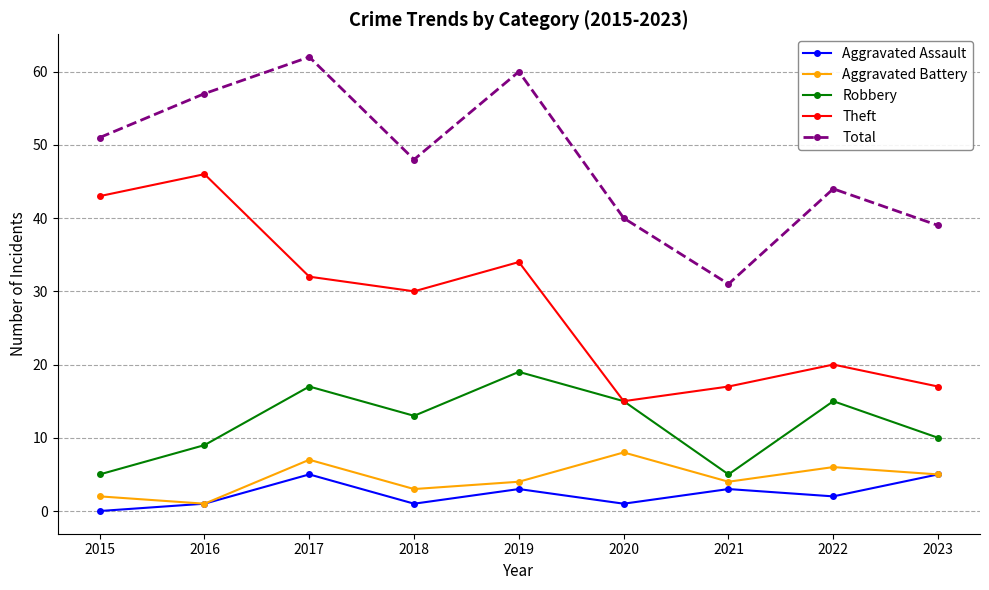

What is the value of the Robbery point at the 8th from the left?

15